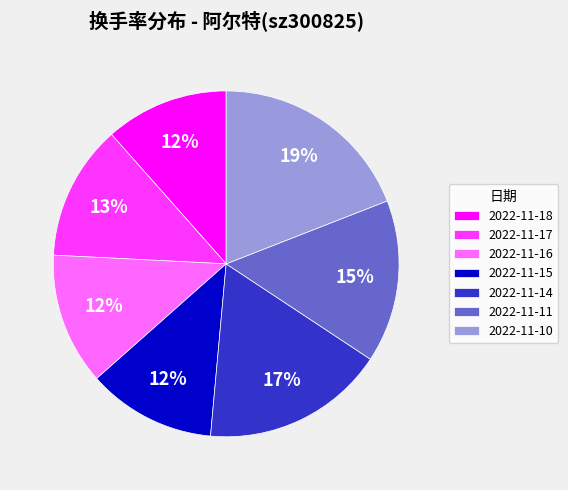

Is there any slice that represents more than half of the pie?

No